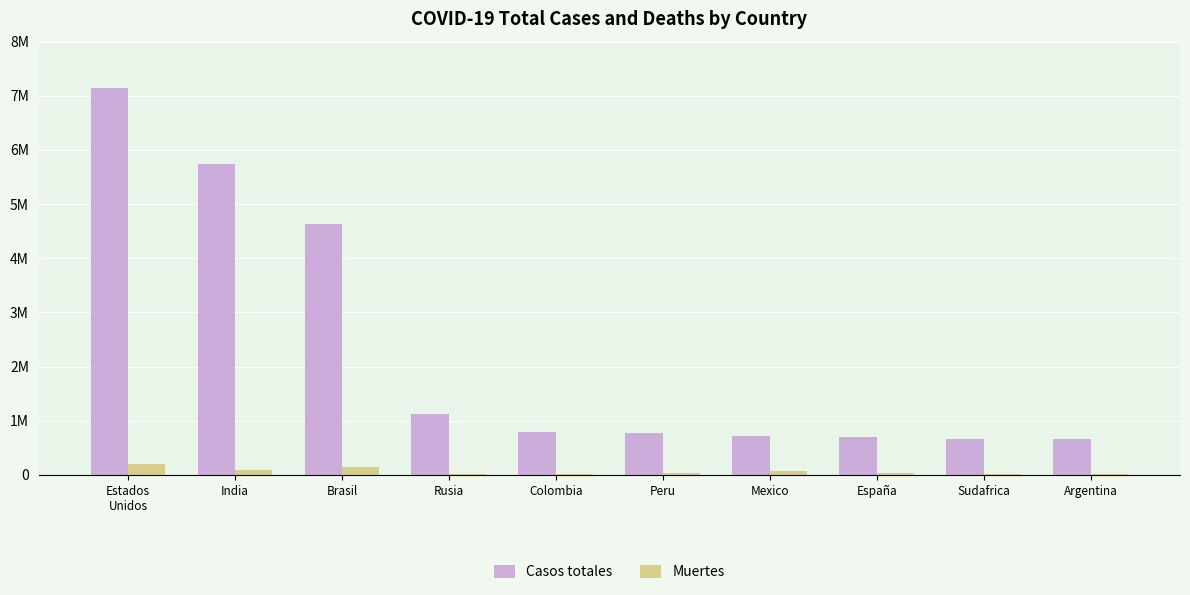

What is the average value of the Muertes series?

64996